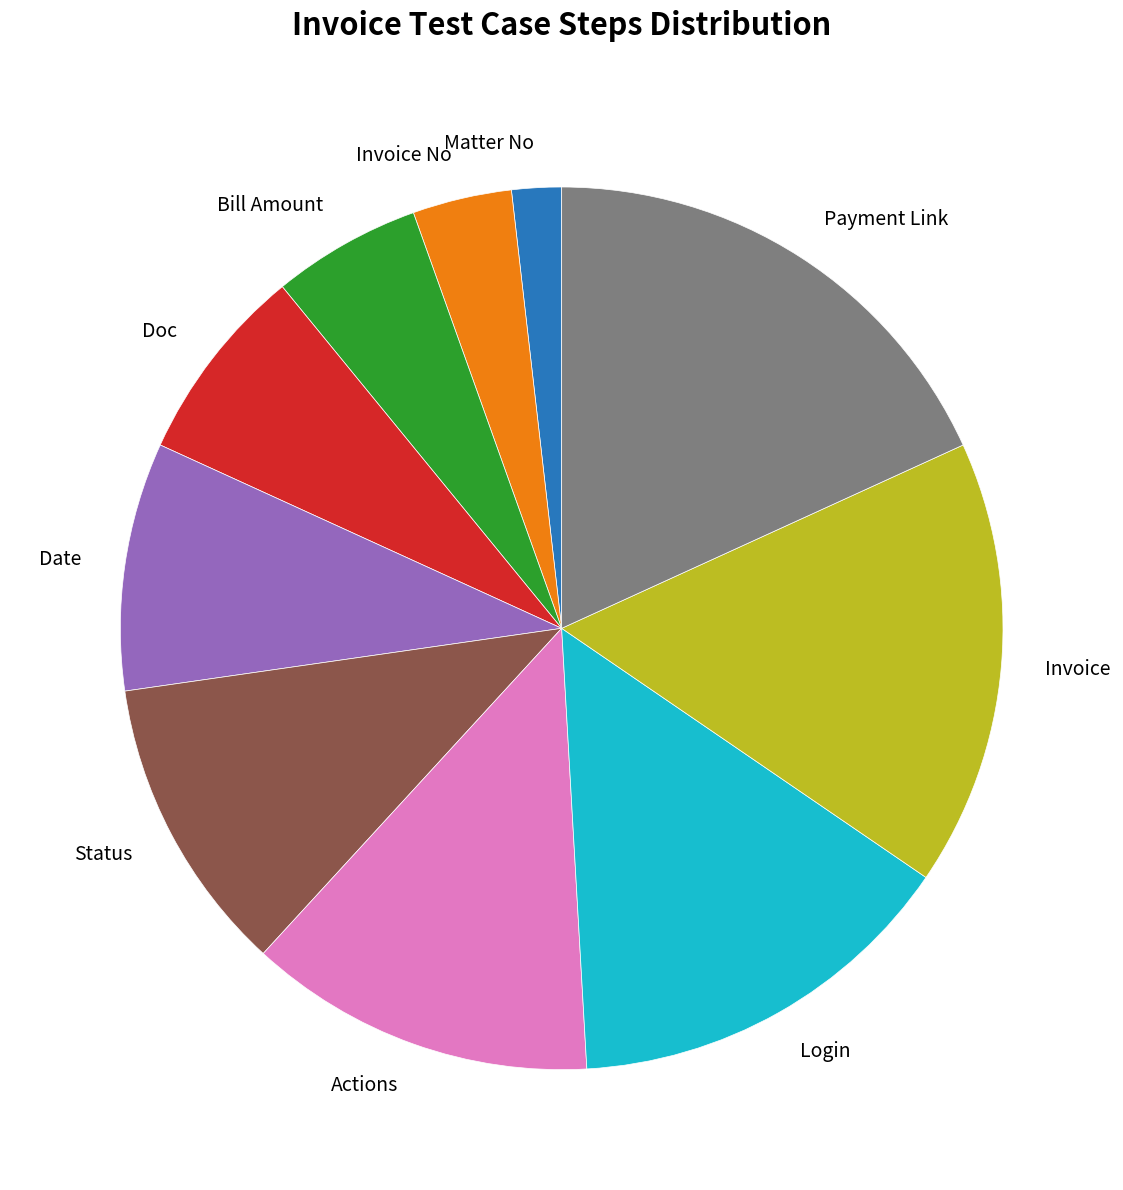

Which slice is the smallest?

Matter No